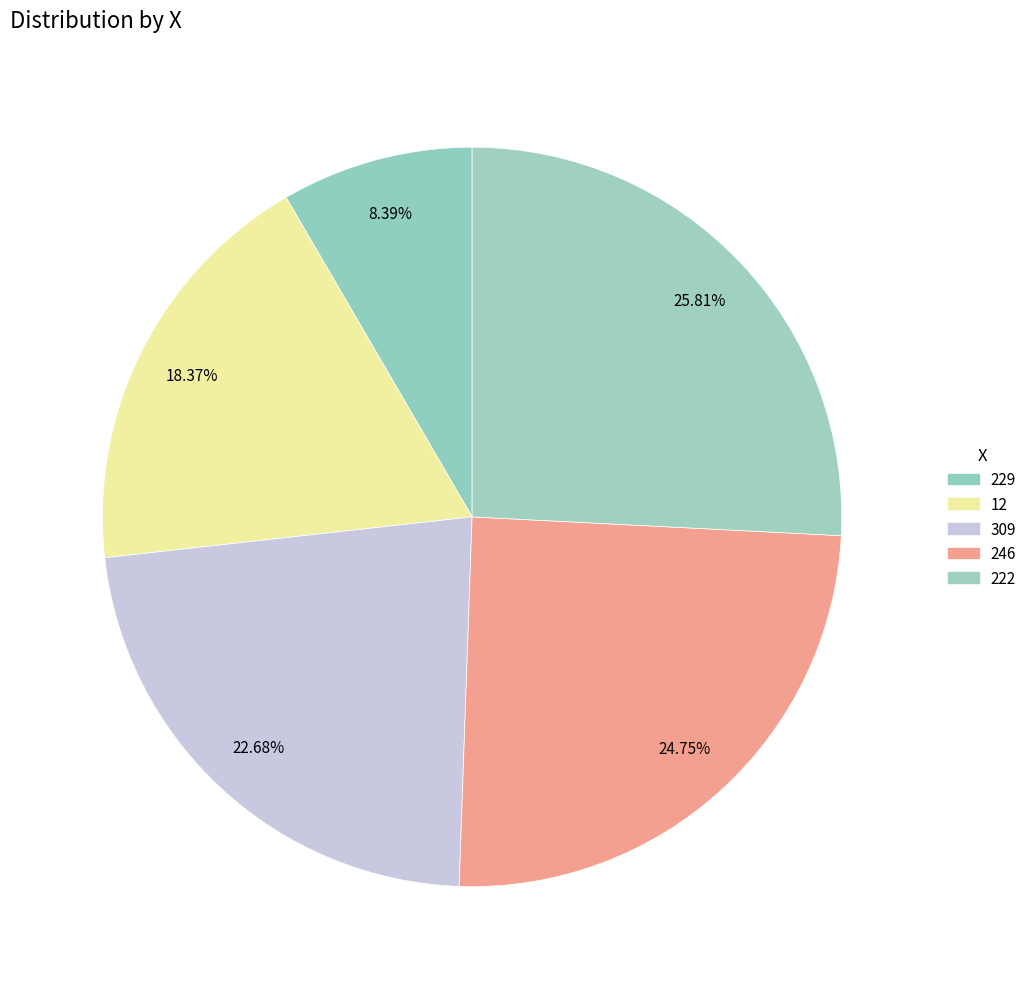

True or false: 229 accounts for 1% of the total.

False